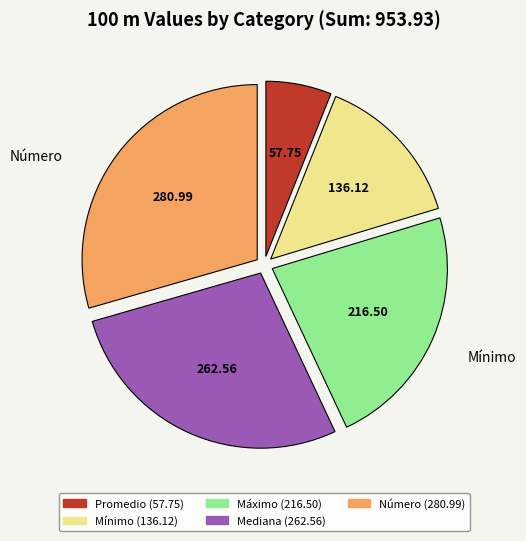

True or false: Número accounts for 37% of the total.

False